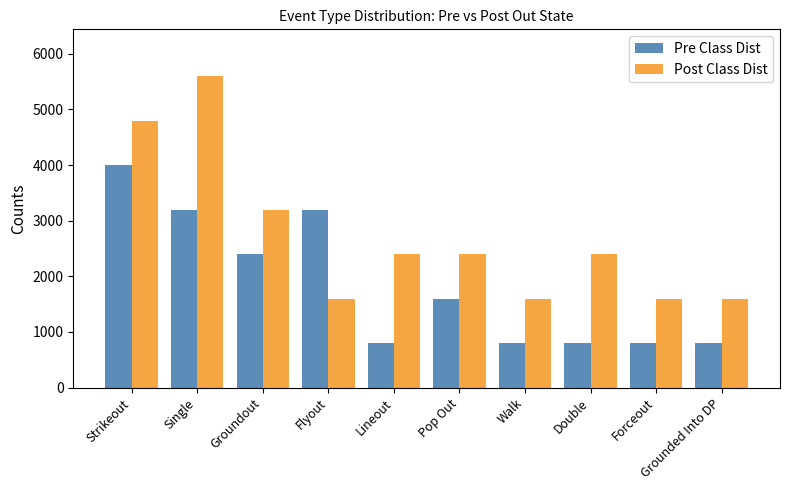

What is the label of the 10th bar from the left?

Grounded Into DP